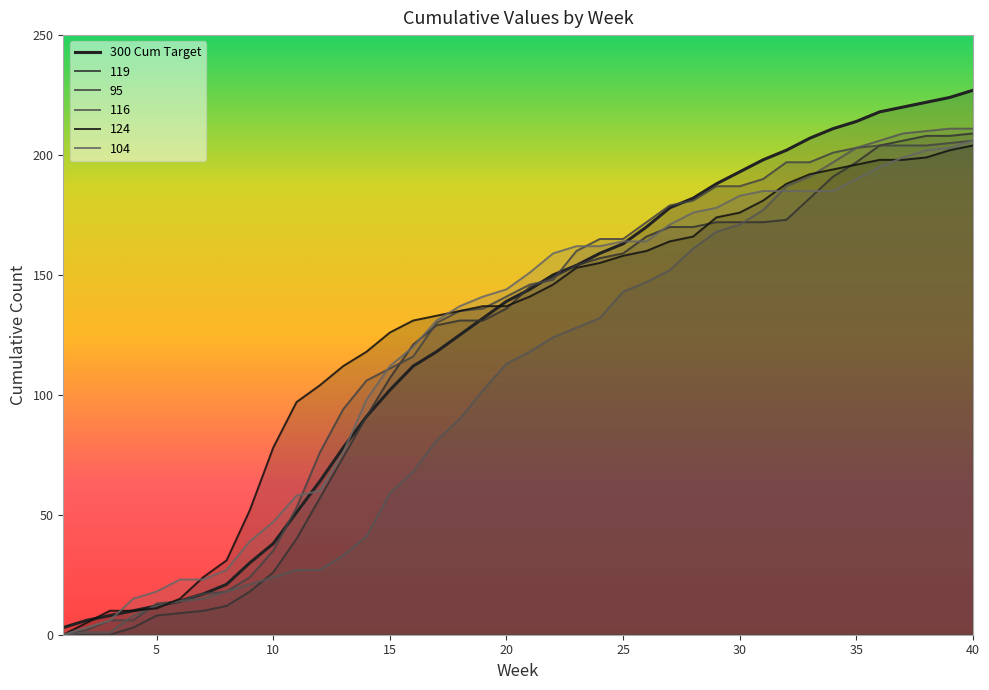

What are all the series names shown in the legend?

300 Cum Target, 119, 95, 116, 124, 104